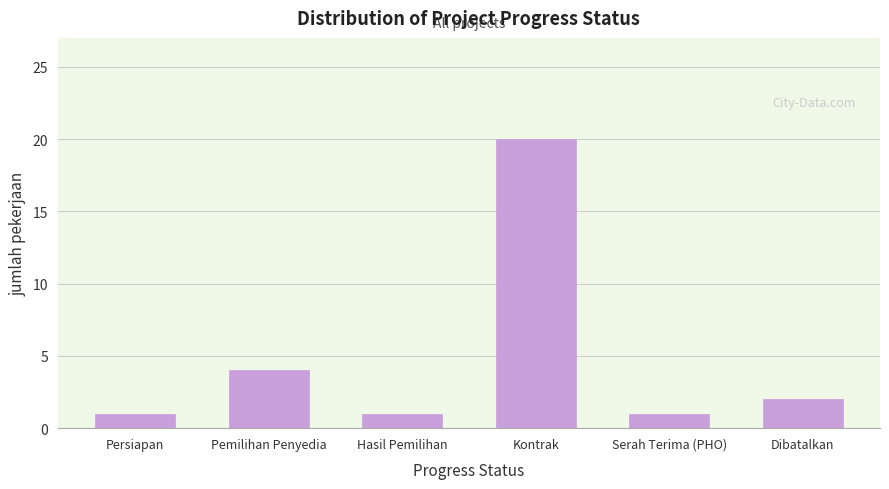

Reading left to right, list all the values displayed in this chart.

Persiapan=1	Pemilihan Penyedia=4	Hasil Pemilihan=1	Kontrak=20	Serah Terima (PHO)=1	Dibatalkan=2